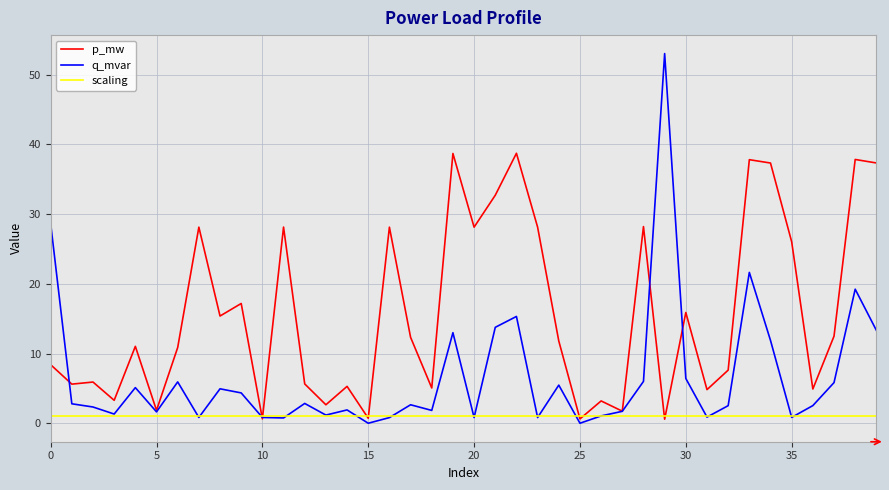

Which series has the largest total across all categories?

p_mw